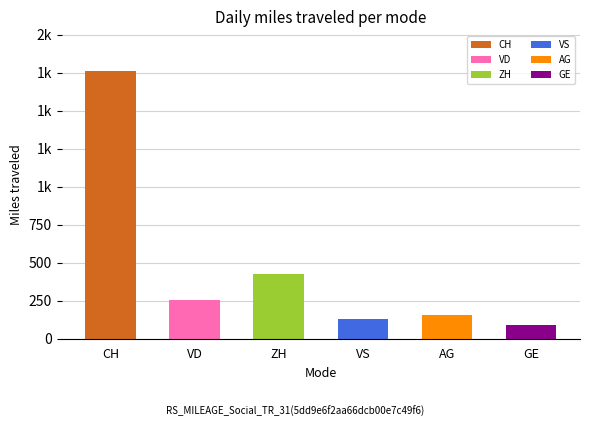

Does the chart contain any negative values?

No